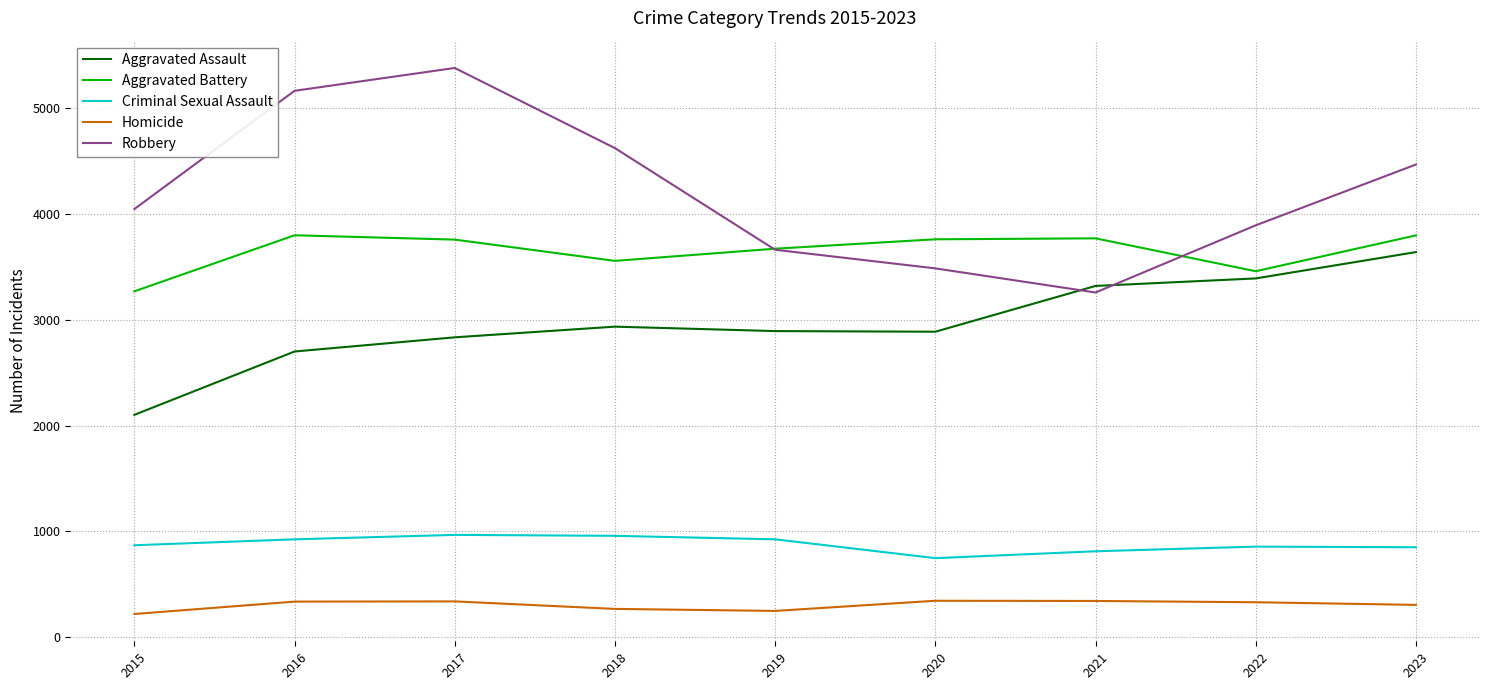

Which series has the largest total across all categories?

Robbery